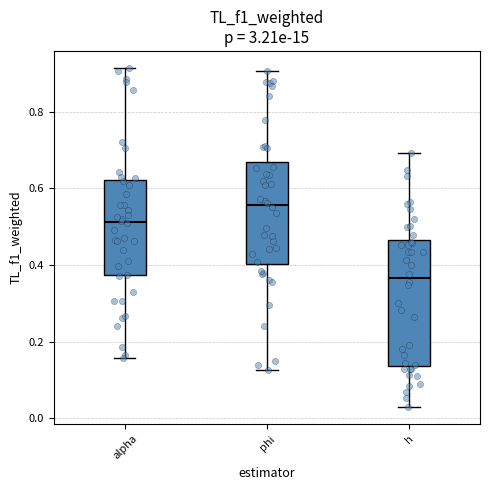

Reading left to right, read every box against the y-axis: the position of its median line, the range the box covers, and the ends of its whiskers. The values are not printed on the chart, so give them approximately, as read against the axis.

alpha: median 0.52, box 0.38 to 0.62, whiskers 0.16 to 0.92
phi: median 0.56, box 0.40 to 0.66, whiskers 0.12 to 0.90
h: median 0.36, box 0.14 to 0.46, whiskers 0.02 to 0.70